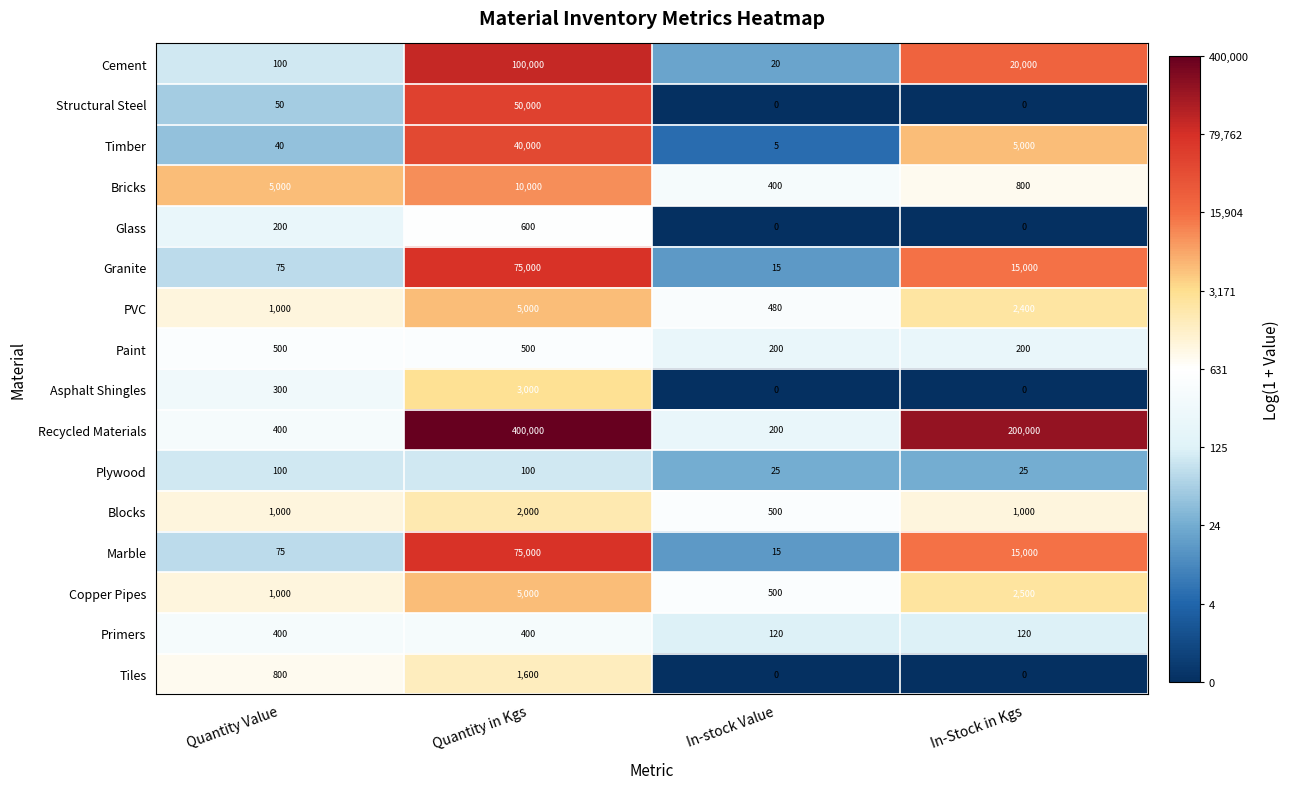

List the labels in order of Granite value, smallest first.

In-stock Value, Quantity Value, In-Stock in Kgs, Quantity in Kgs